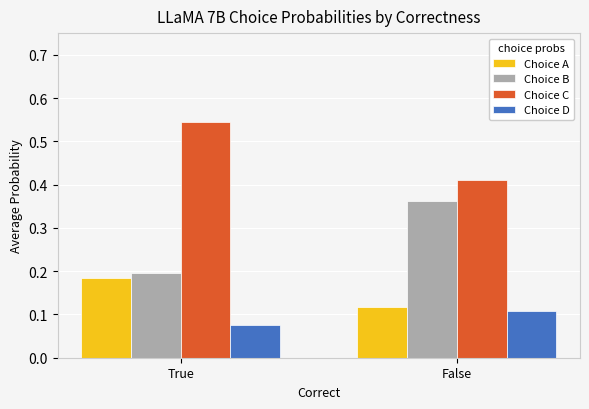

The value of Choice A at True is 0.2. True or false?

True